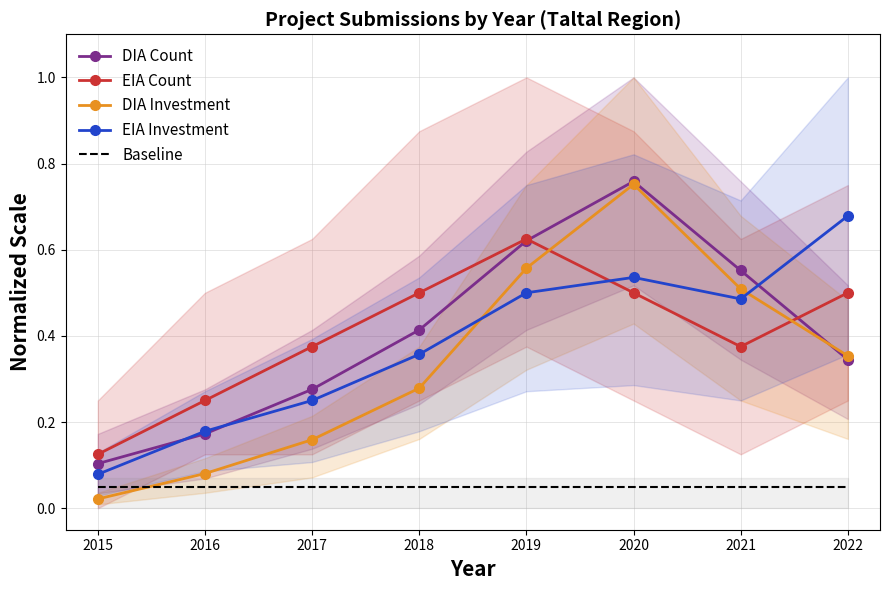

Which series ends up on top after the final intersection of DIA Count and EIA Investment?

EIA Investment